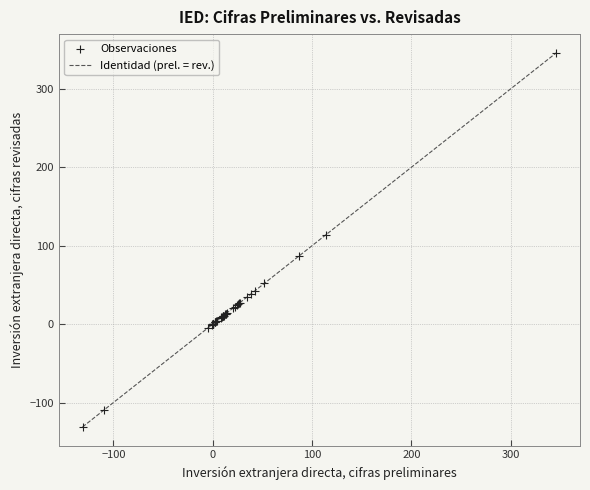

What Y value in the scatter plot is closest to 107?

113.8